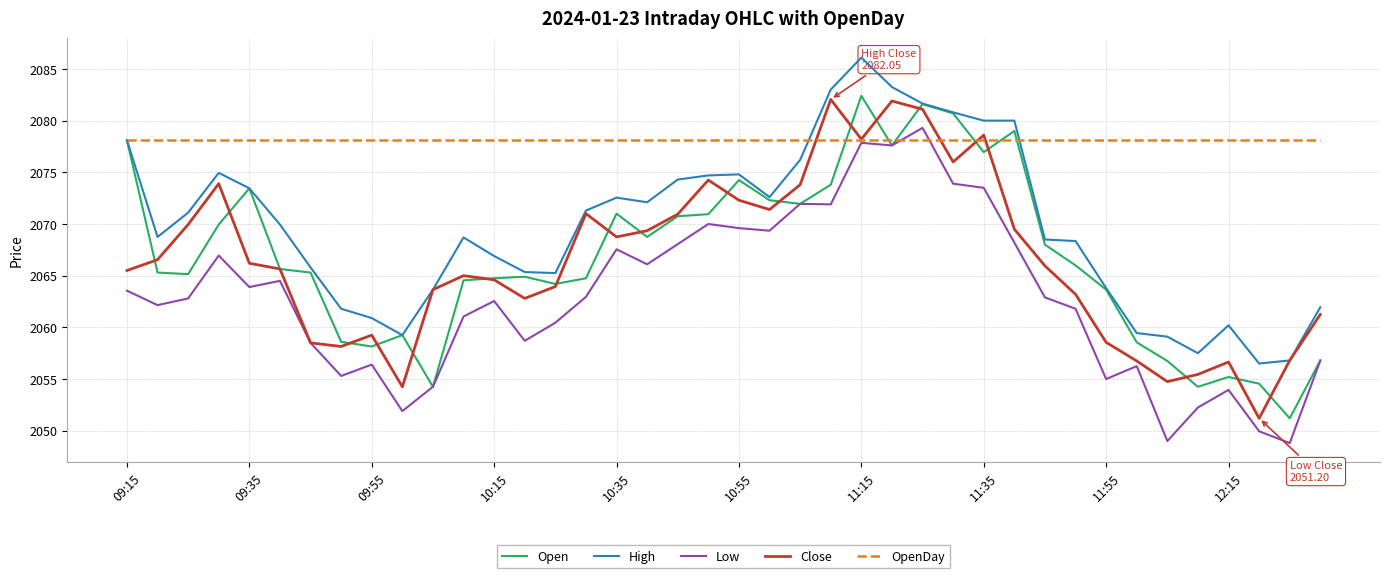

True or false: High and Low intersect in this chart.

False